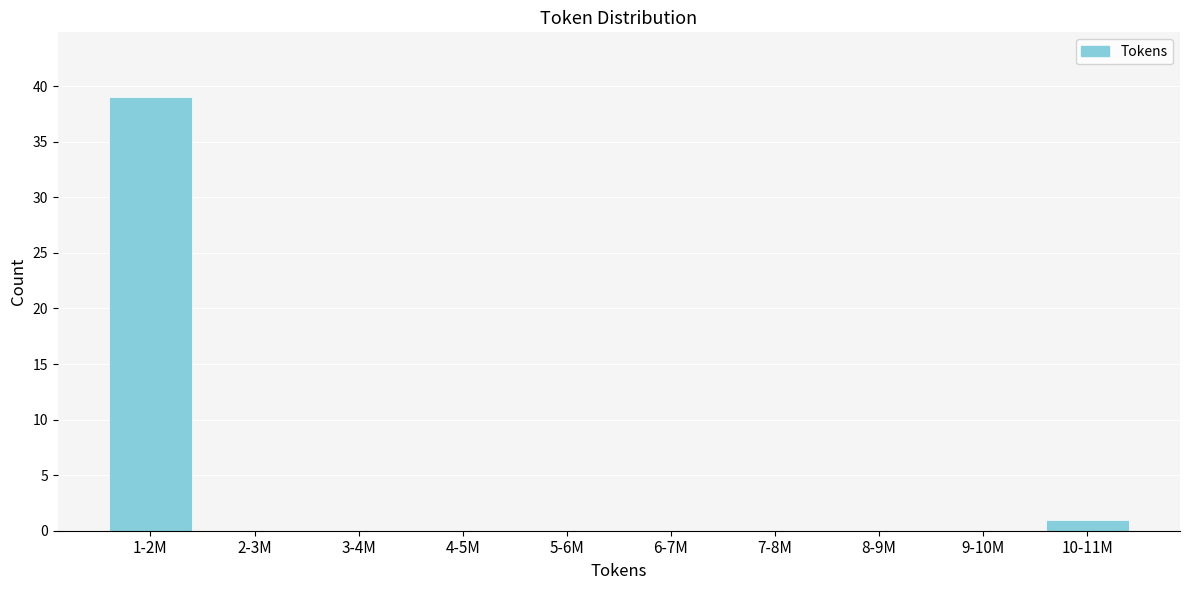

Reading right to left, extract all data points from this chart.

10-11M=1	9-10M=0	8-9M=0	7-8M=0	6-7M=0	5-6M=0	4-5M=0	3-4M=0	2-3M=0	1-2M=39